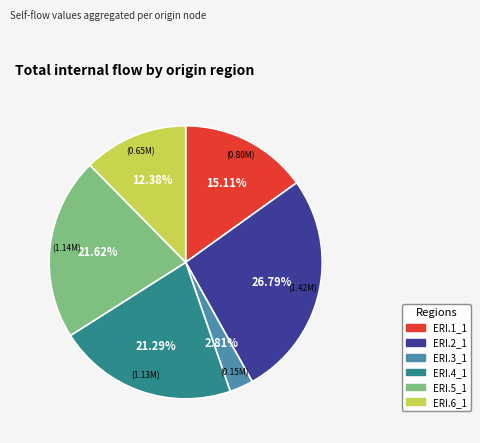

Is it true that ERI.6_1 is 3% of the pie?

False